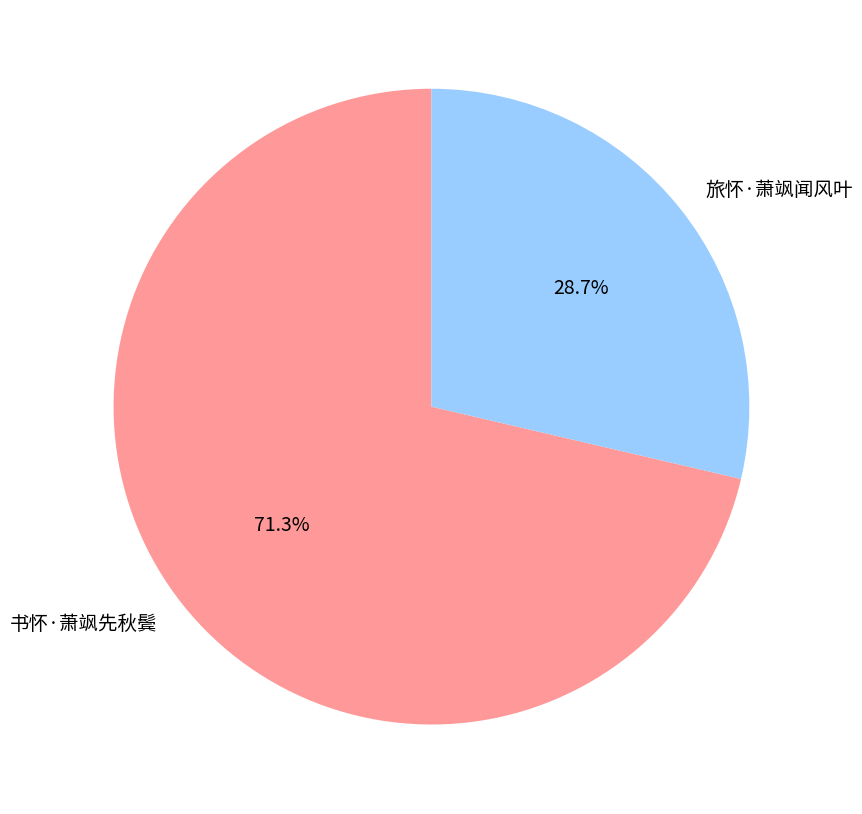

Count the number of slices in the pie.

2